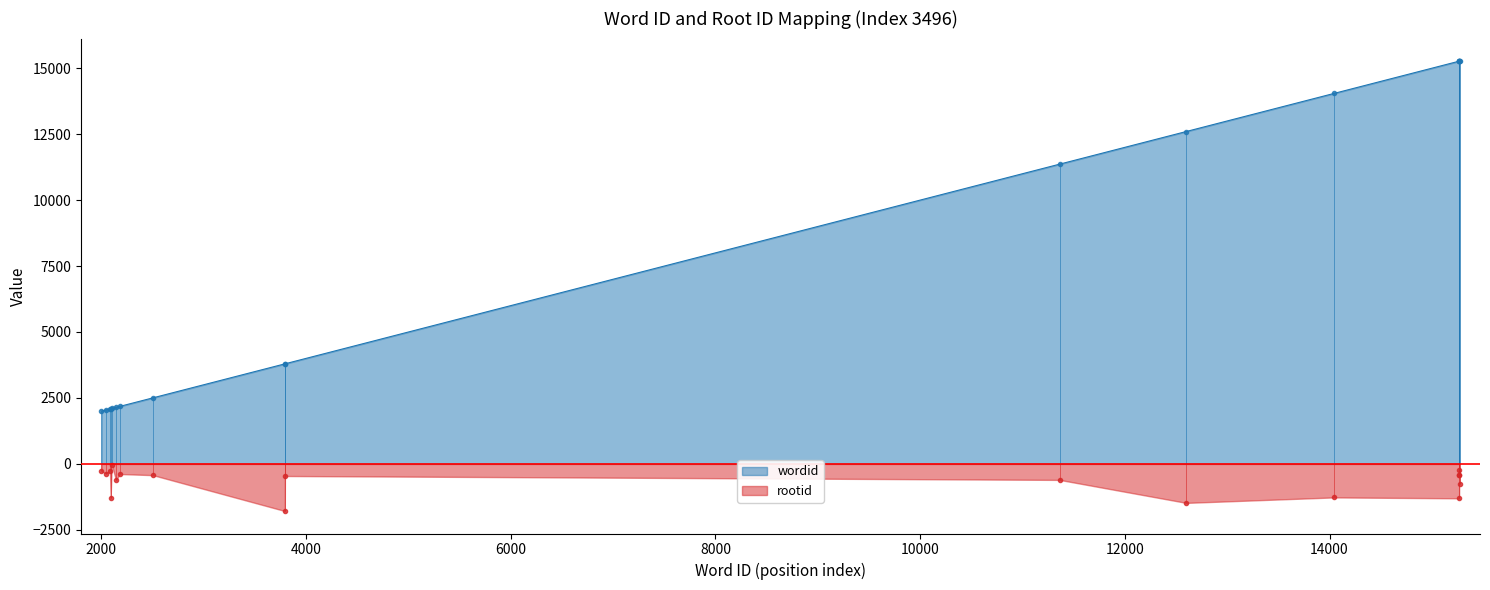

Rank the categories by value from highest to lowest.

15270, 15269, 15268, 15267, 15266, 14042, 12600, 11363, 3793, 3792, 2504, 2180, 2143, 2101, 2090, 2084, 2046, 2001